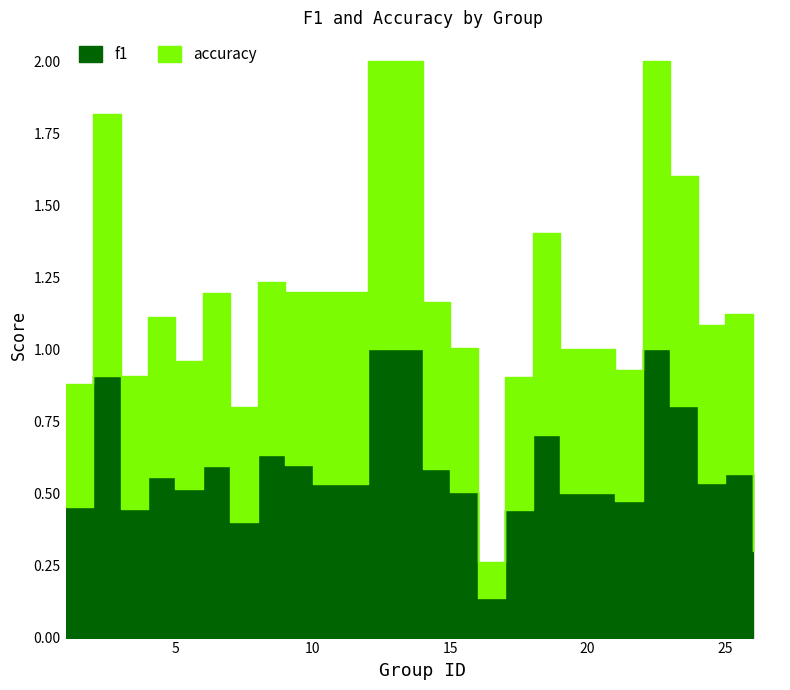

What is the value of the accuracy point at the 8th from the left?

0.6